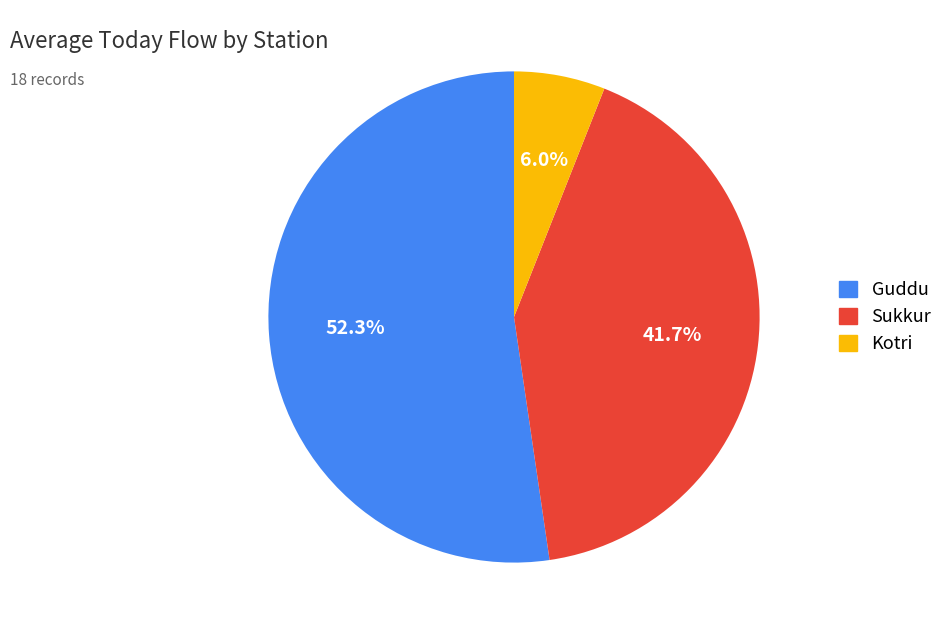

Combined, what portion of the pie is Sukkur and Guddu?

94.0%